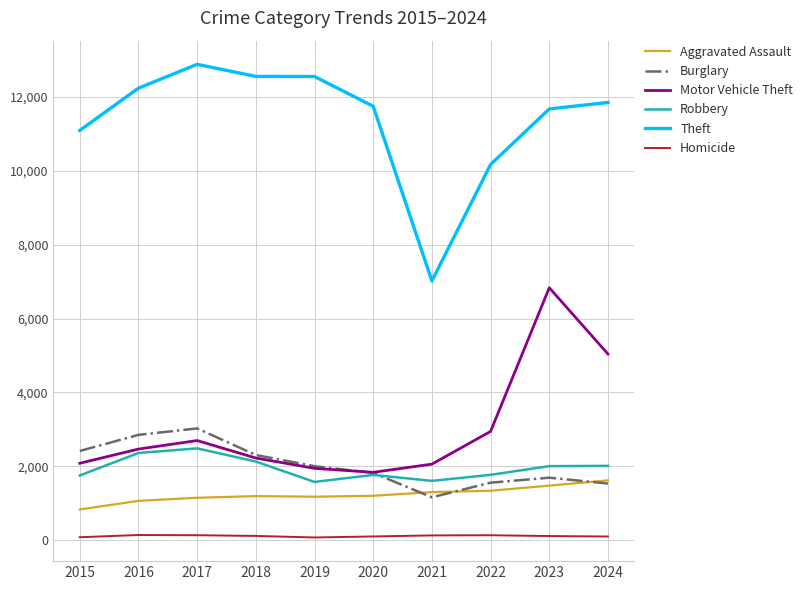

Is it true that Robbery equals 2010 at 2024?

True